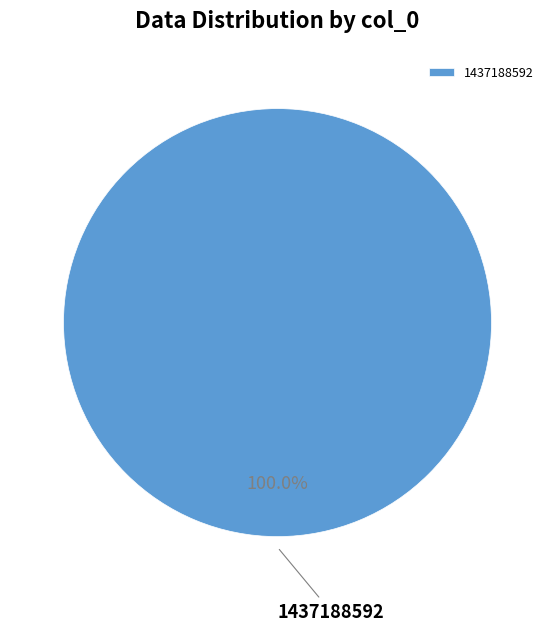

What is the majority slice?

1437188592